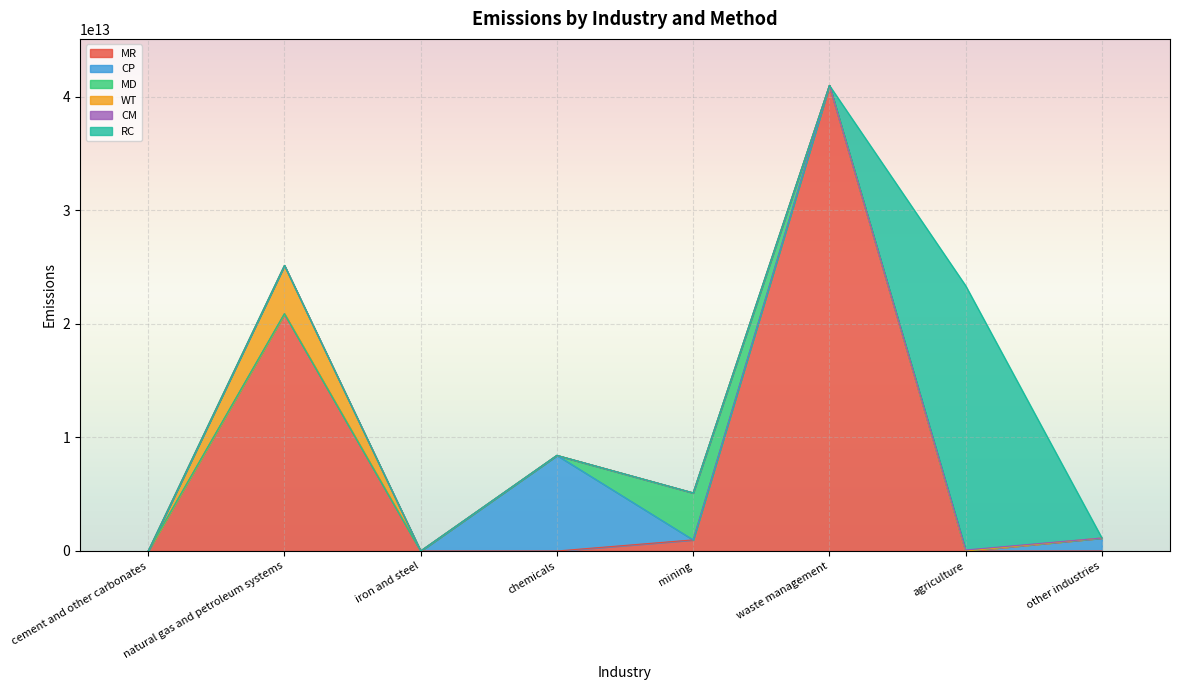

Reading left to right, what are all the values shown in this chart?

MR: 0.0	20899451991763.0	0.0	0.0	979681233963.9	41016441701045.0	0.0	0.0
CP: 0.0	0.0	0.0	8426045884545.4	0.0	0.0	0.0	1143381255204.0
MD: 0.0	0.0	0.0	0.0	4142106119481.1	0.0	0.0	0.0
WT: 0.0	4261150717376.3	0.0	0.0	0.0	0.0	0.0	0.0
CM: 0.0	0.0	0.0	0.0	0.0	0.0	90791045529.0	0.0
RC: 0.0	0.0	0.0	0.0	0.0	0.0	23278865748396.5	0.0